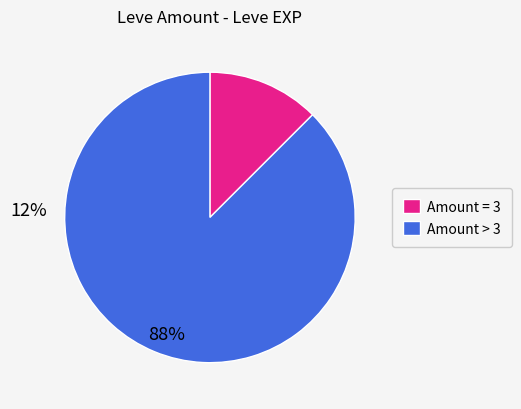

Do Amount = 3 and Amount > 3 together represent more than half of the pie?

Yes